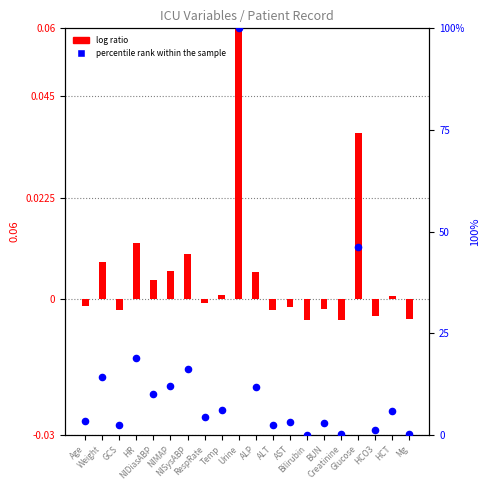

Which series has the widest spread of Y values?

percentile rank within the sample